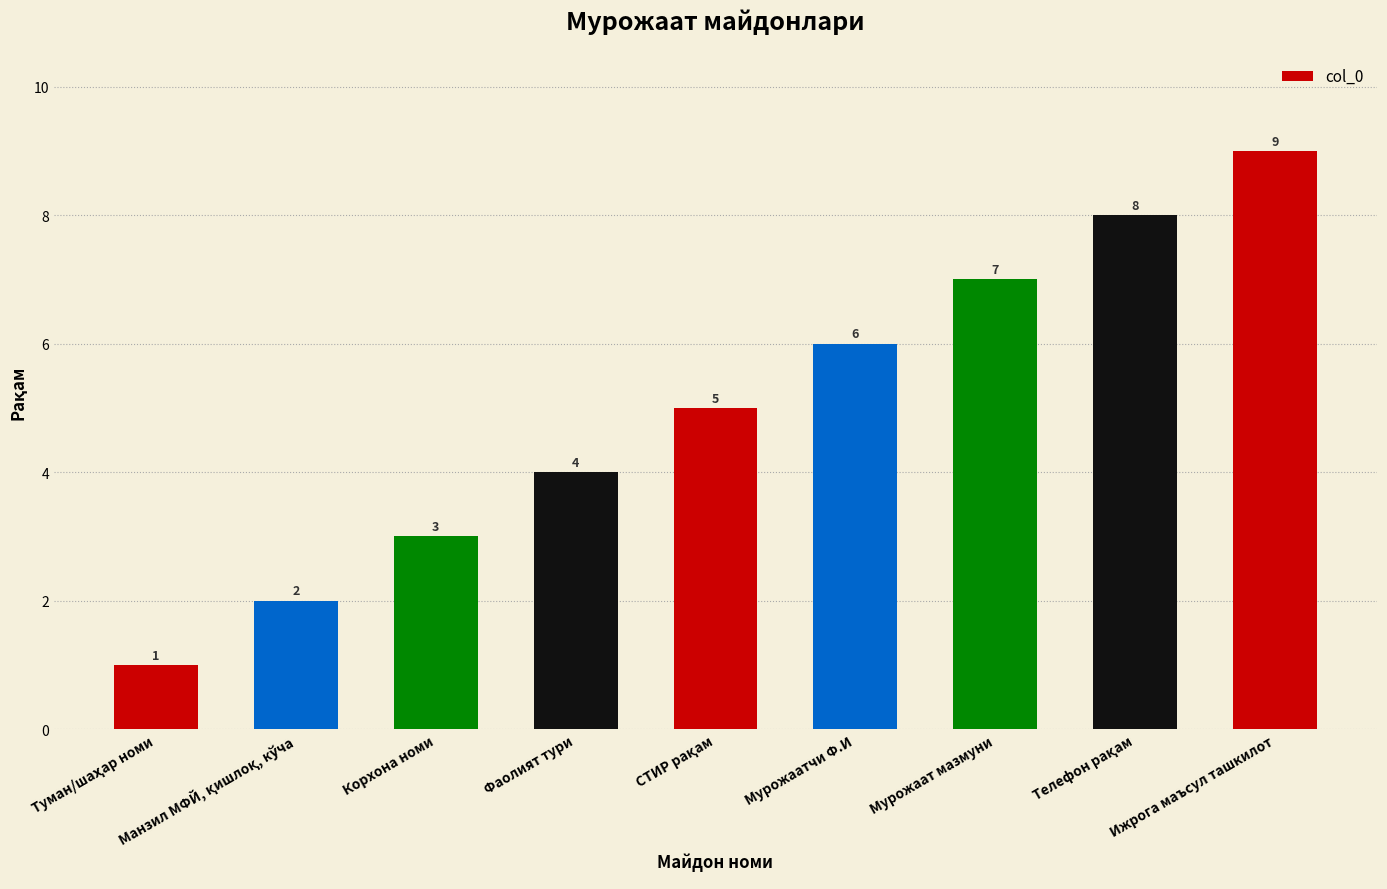

The value at Мурожаатчи Ф.И is 6. True or false?

True